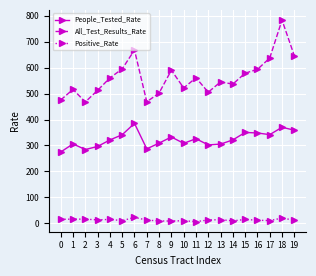

True or false: All_Test_Results_Rate and Positive_Rate cross at least once.

False